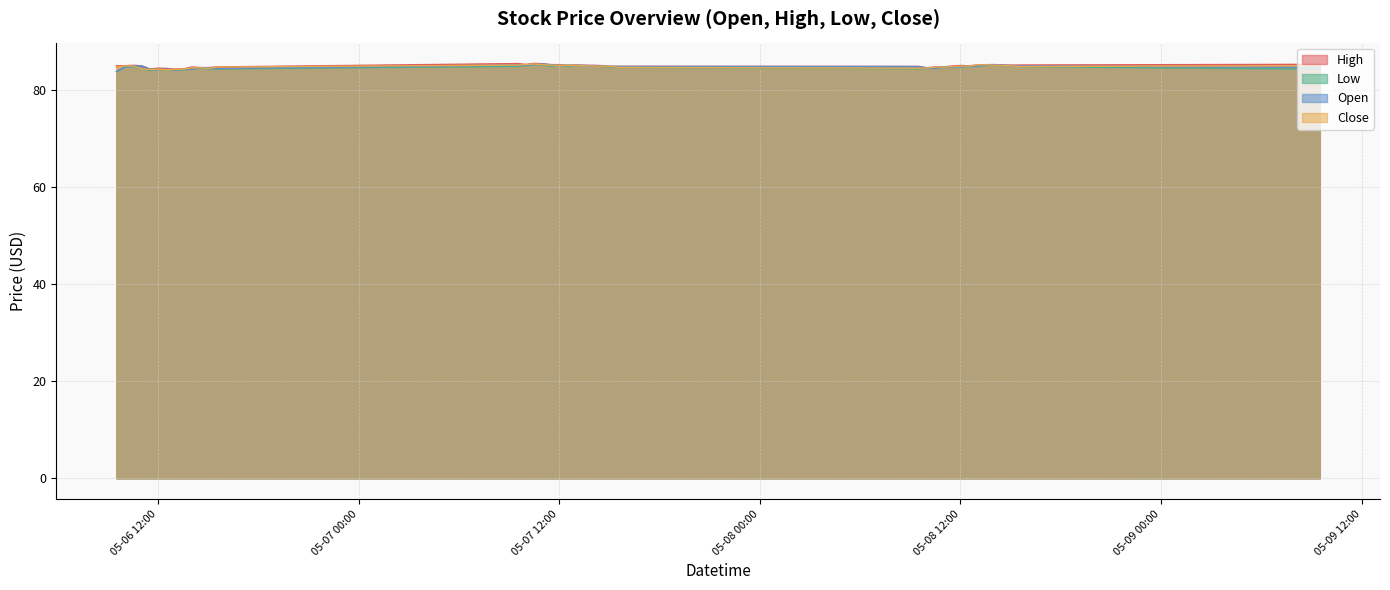

At which category does Low reach its first local peak?

2024-05-06 10:30:00